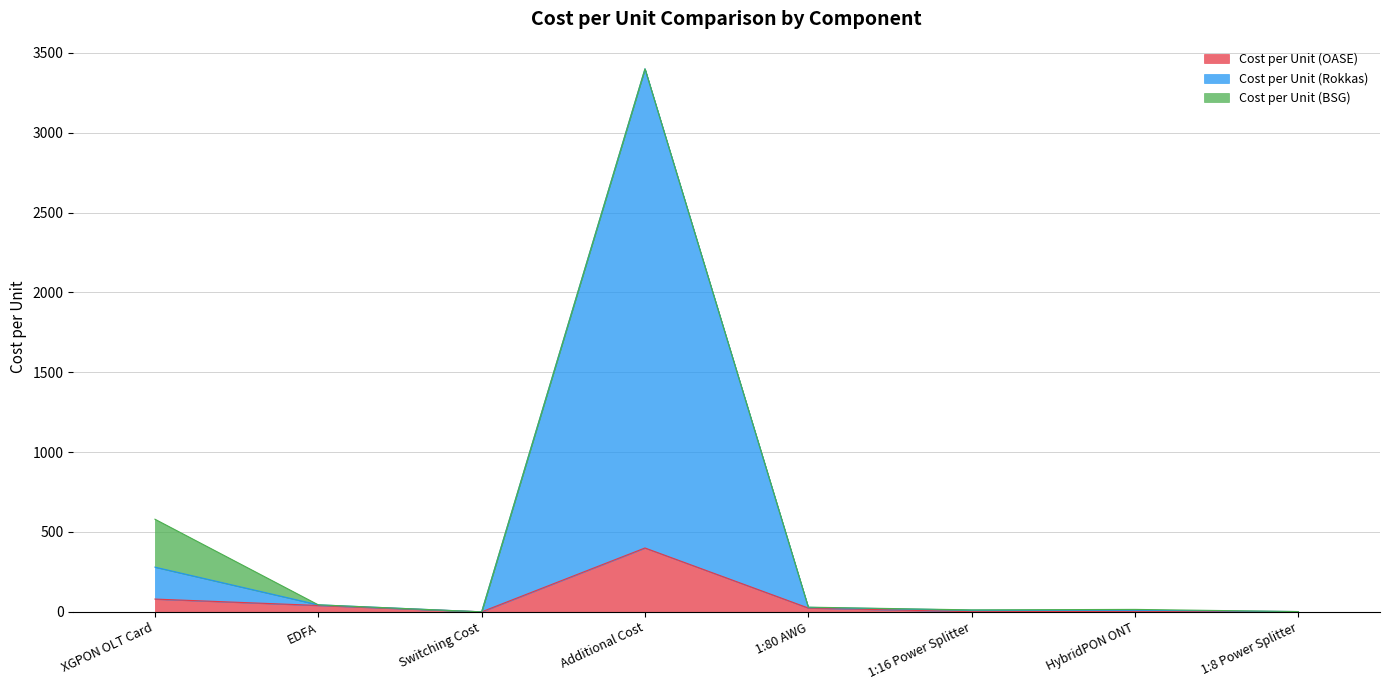

True or false: Cost per Unit (OASE) has a value of 0.2 at Switching Cost.

False